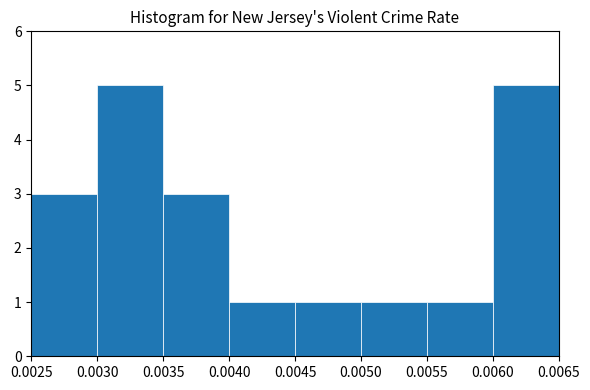

Reading left to right, list every bar in this chart as the range it spans on the x-axis followed by its height. The values are not printed on the chart, so give them approximately, as read against the axis.

0.0025 to 0.0030: 3
0.0030 to 0.0035: 5
0.0035 to 0.0040: 3
0.0040 to 0.0045: 1
0.0045 to 0.0050: 1
0.0050 to 0.0055: 1
0.0055 to 0.0060: 1
0.0060 to 0.0065: 5